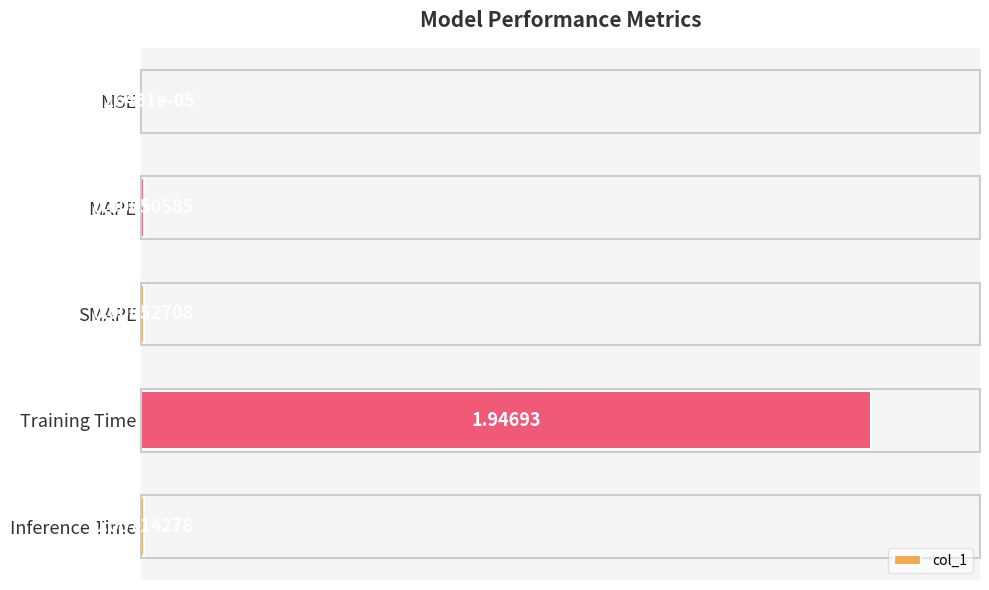

Where is the data nearest to the value 0?

MSE